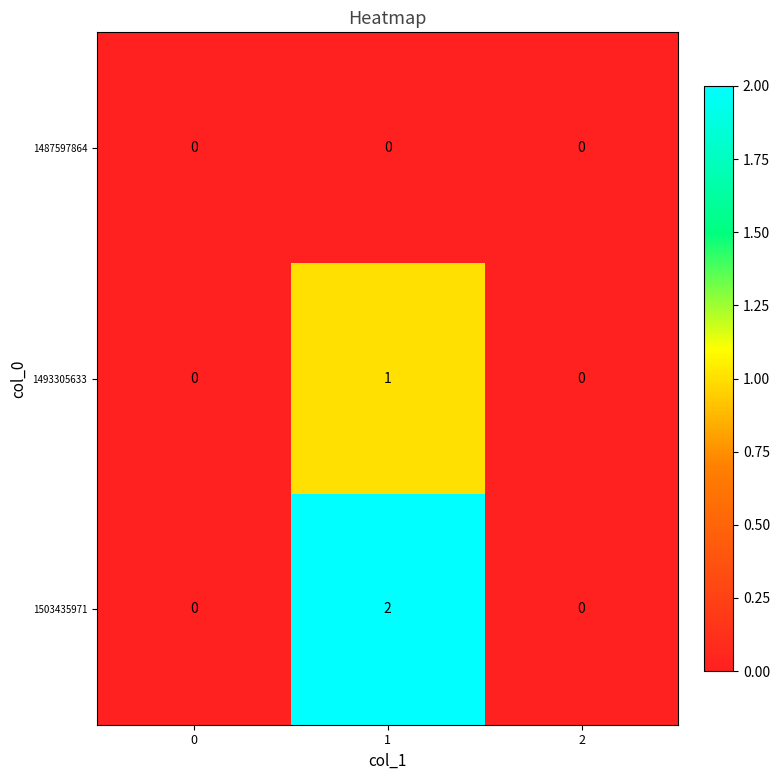

Is it true that 1493305633 equals 0 at 2?

True